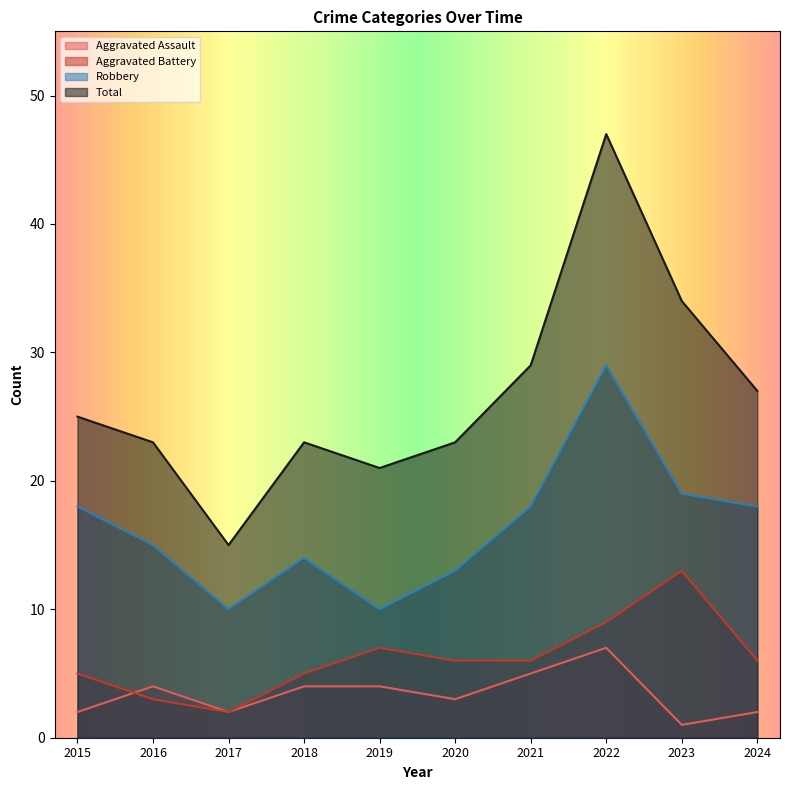

Which series has the largest range (max minus min)?

Total